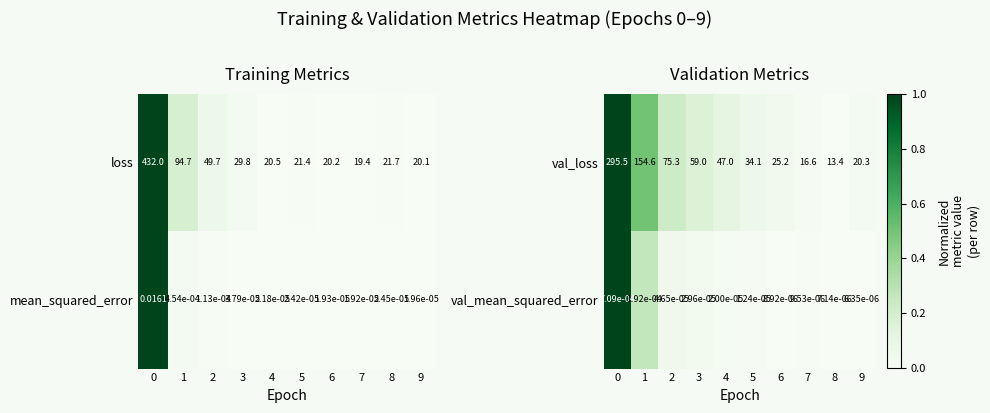

Reading left to right, what are all the values shown in this chart?

val_loss: 0=295.5	1=154.6	2=75.3	3=59.0	4=47.0	5=34.1	6=25.2	7=16.6	8=13.4	9=20.3
val_mean_squared_error: 0=0.0	1=0.0	2=0.0	3=0.0	4=0.0	5=0.0	6=0.0	7=0.0	8=0.0	9=0.0